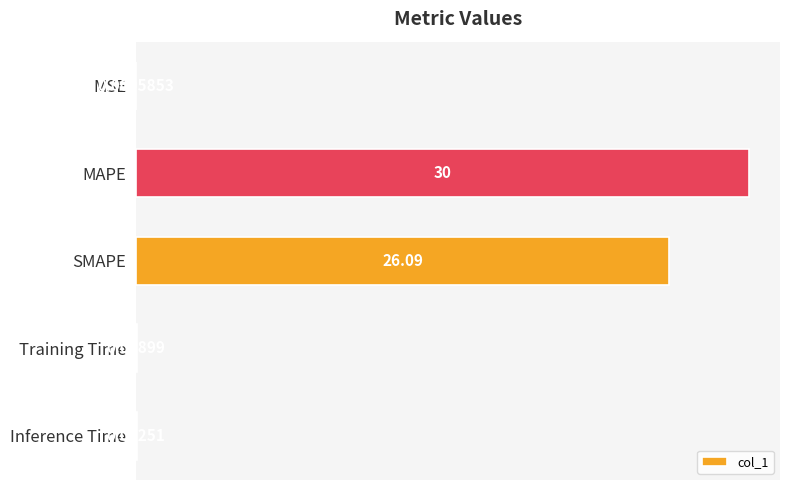

What is the sum of all values?

56.2